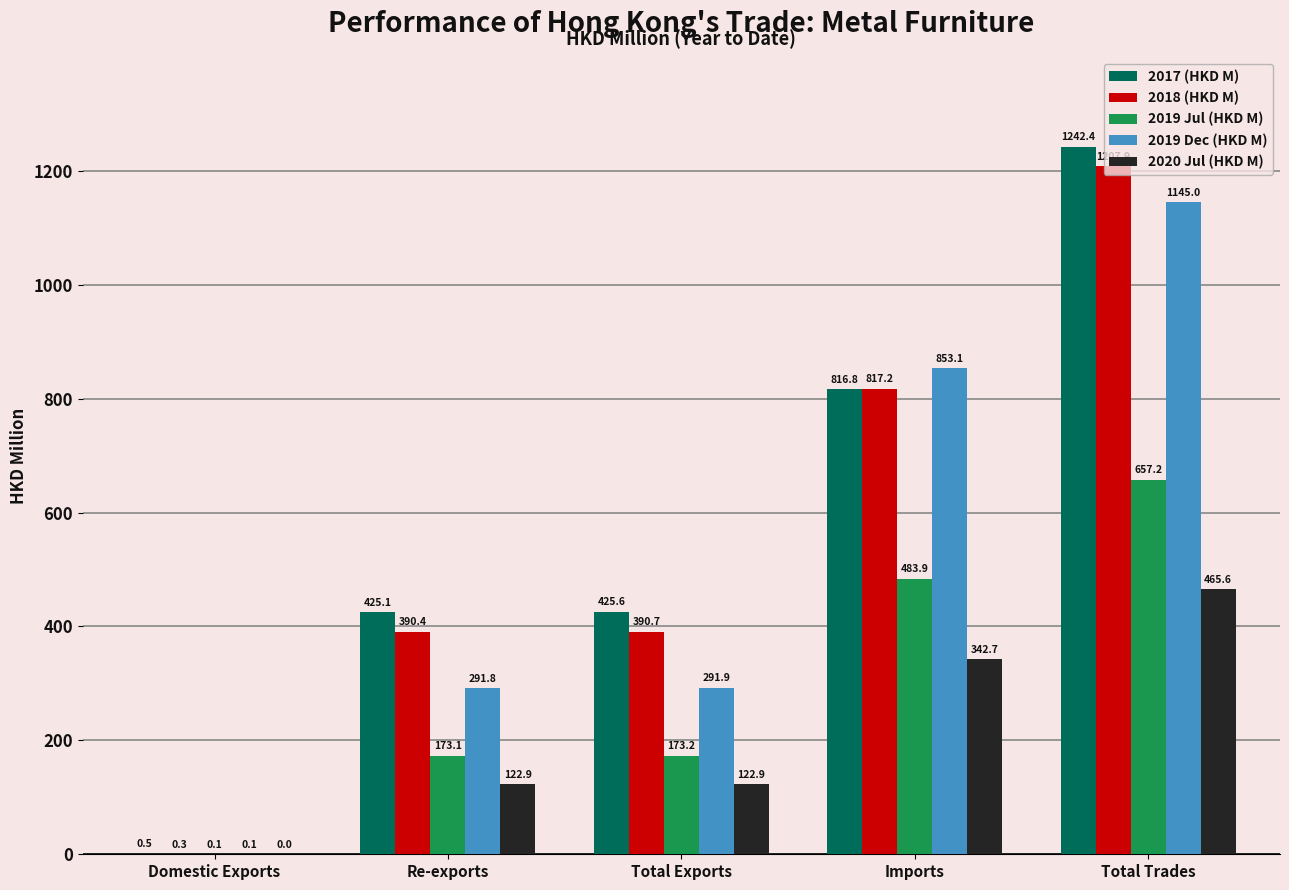

Is the value of 2019 Jul (HKD M) at Total Exports greater than the value of 2018 (HKD M) at Re-exports?

No